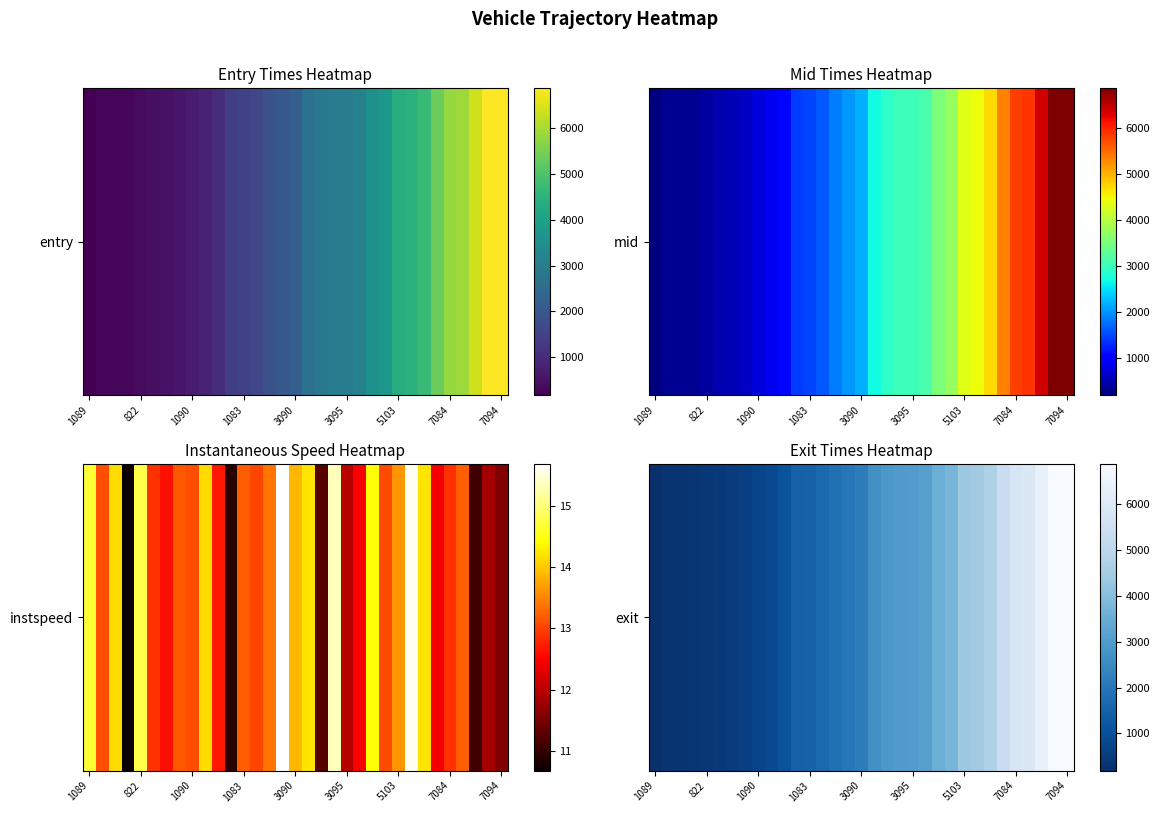

Reading left to right, what are all the values shown in this chart?

188.4	294.4	314.9	363.3	383.3	460.5	523.7	588.8	725.7	845.0	1076.8	1445.4	1490.7	1624.9	1845.9	2034.7	2173.5	2672.9	2884.9	3008.2	3018.8	3124.6	3553.0	3763.5	4365.9	4446.0	4728.0	5353.6	5815.9	5883.3	6389.7	6871.9	6873.7